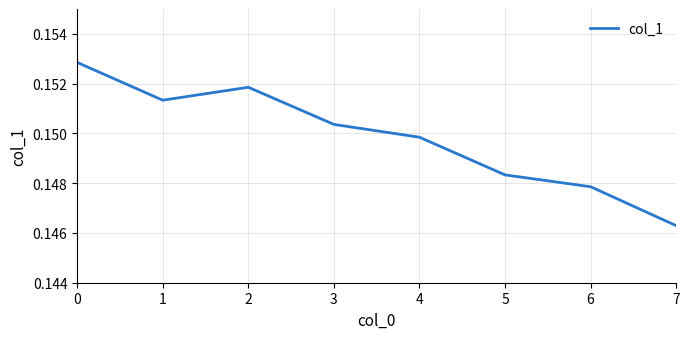

Rank the categories by value from highest to lowest.

0, 2, 1, 3, 4, 5, 6, 7